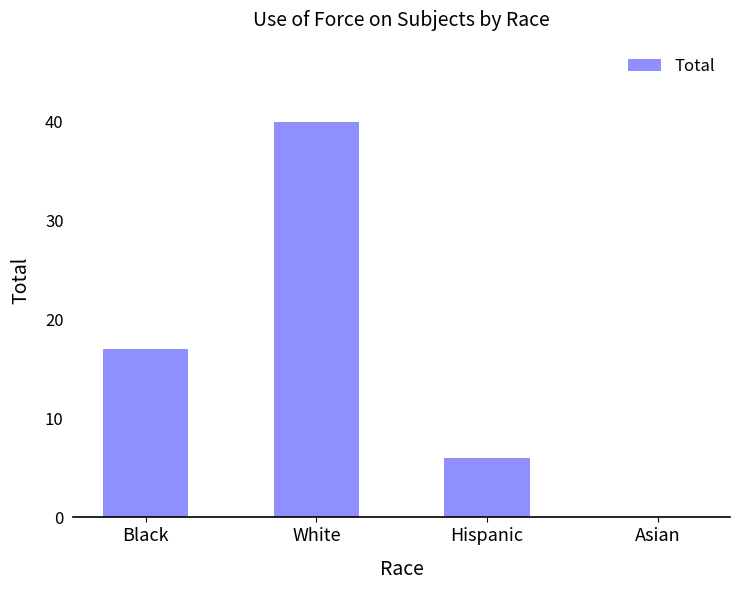

What is the change in value from White to Hispanic?

-34